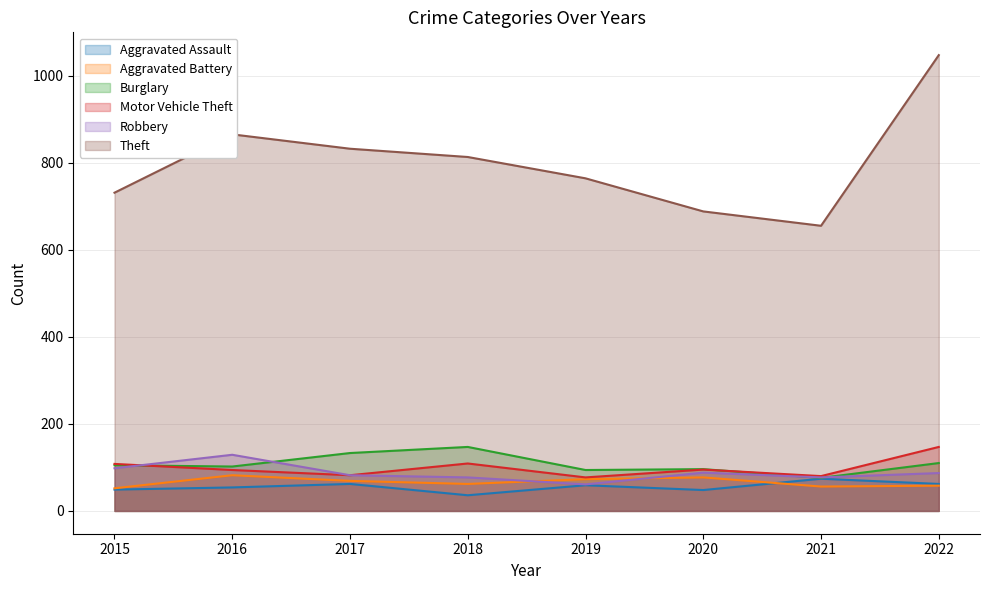

Which series has the largest range (max minus min)?

Theft